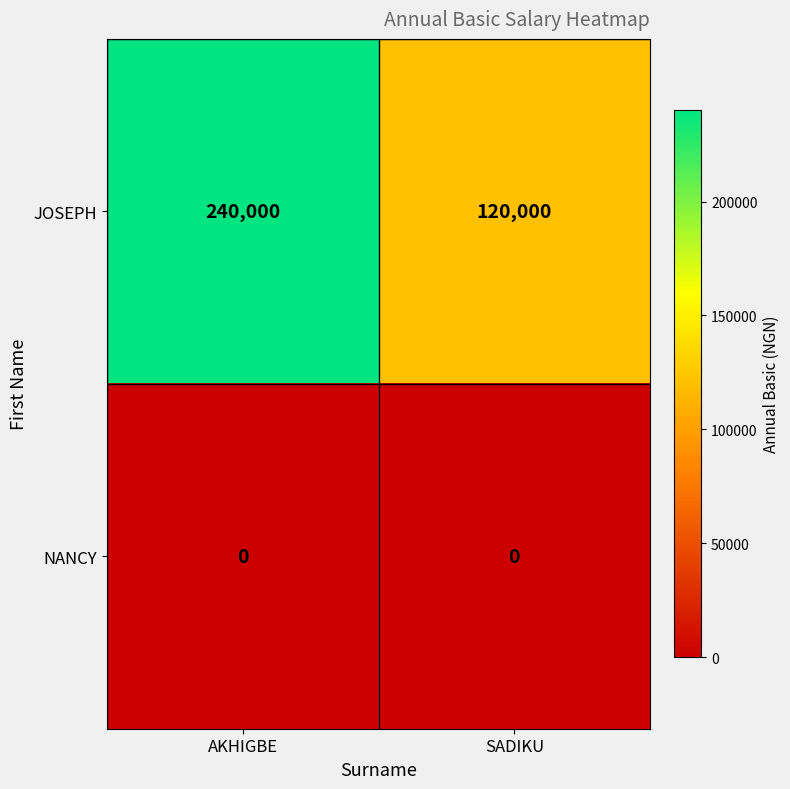

Reading right to left, transcribe all the data shown in this chart.

JOSEPH: SADIKU=120000	AKHIGBE=240000
NANCY: SADIKU=0	AKHIGBE=0